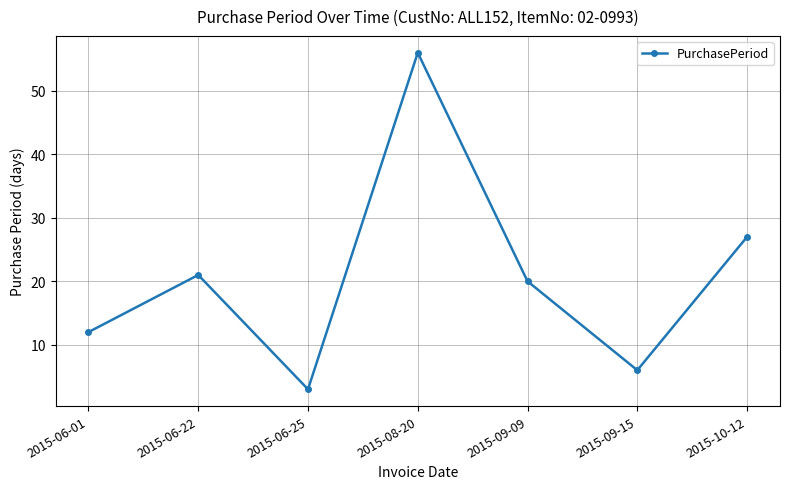

True or false: the data shows 56 at 2015-08-20.

True